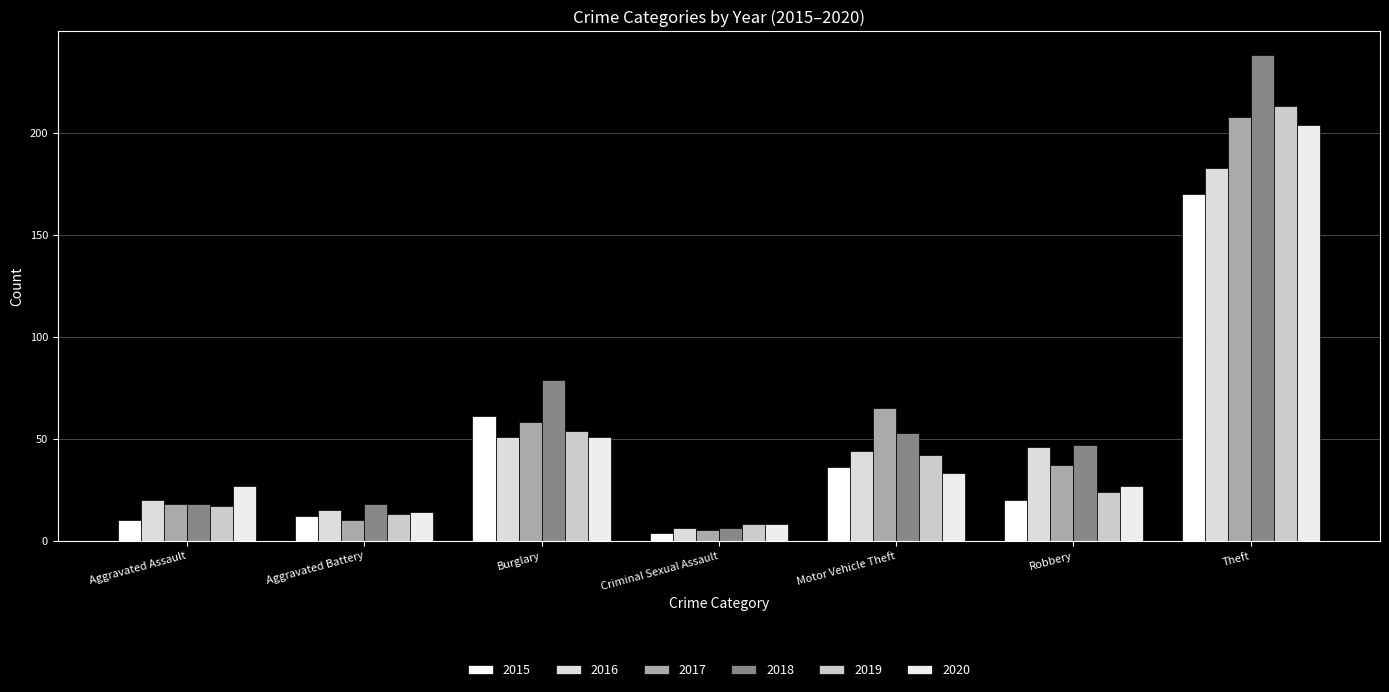

Which series has the largest total across all categories?

2018